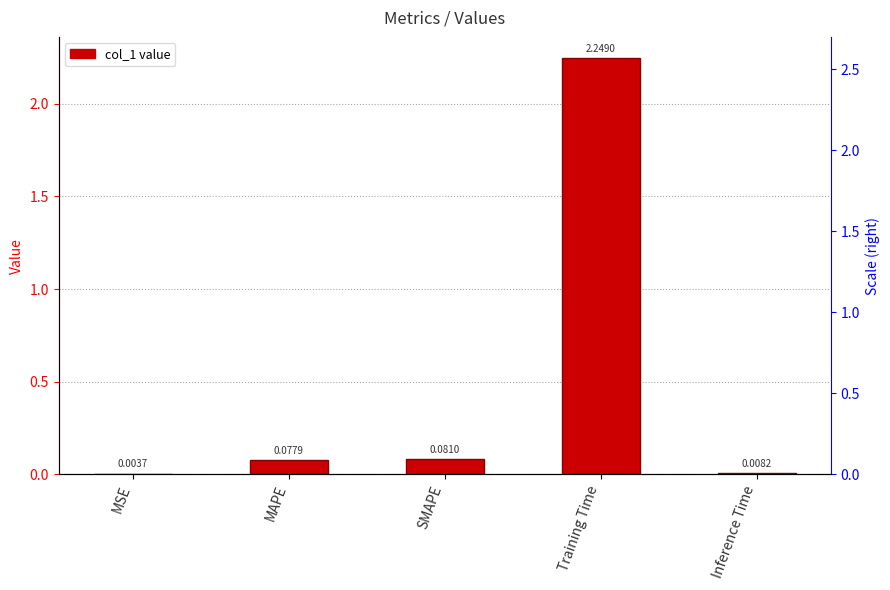

What is the sum of all values?

2.4